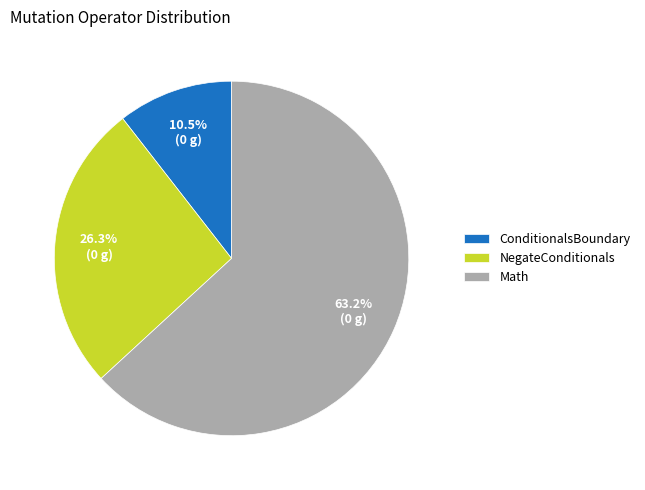

Approximately how many times larger is the value at ConditionalsBoundary compared to NegateConditionals?

0.4